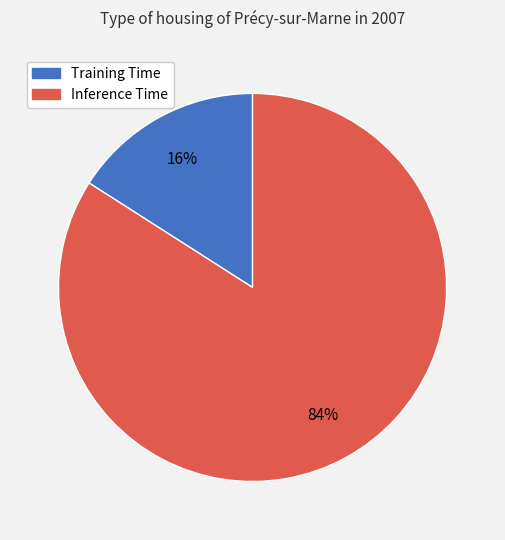

Which has a higher value, Inference Time or Training Time?

Inference Time